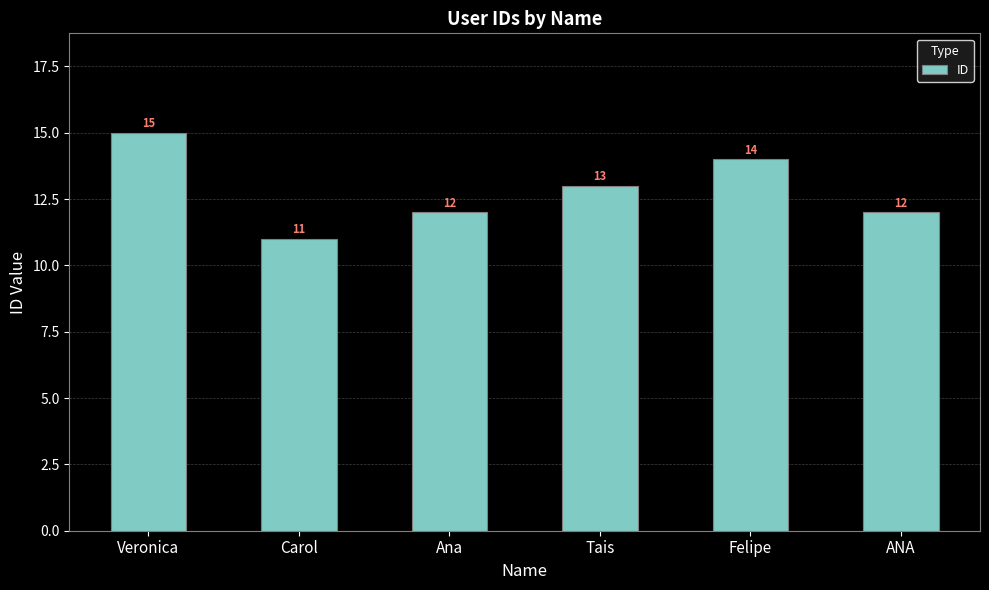

What value does the data have at Tais?

13